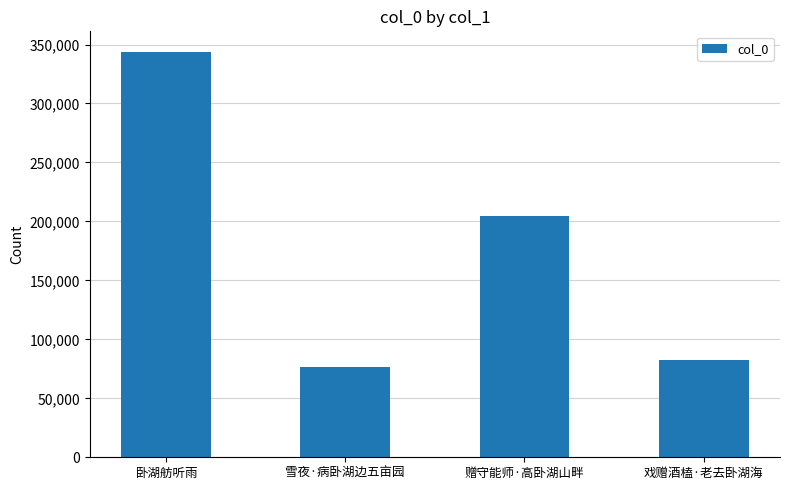

The value at 赠守能师·高卧湖山畔 is 204423. True or false?

True